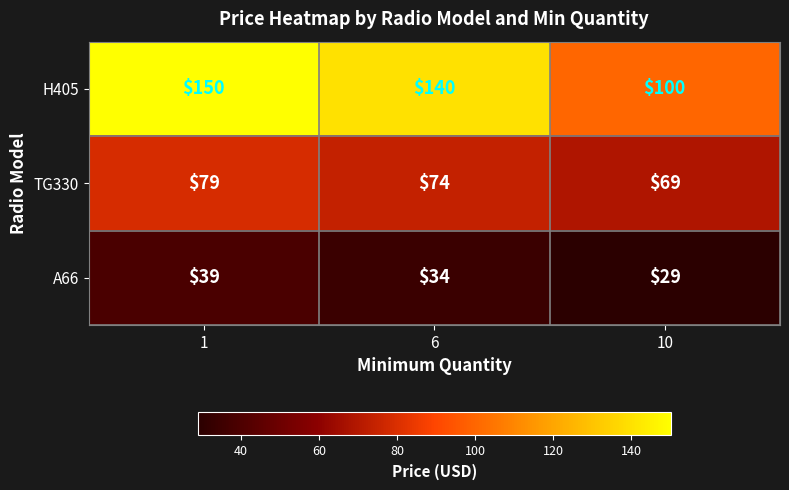

At which category is the sum across all series the highest?

1